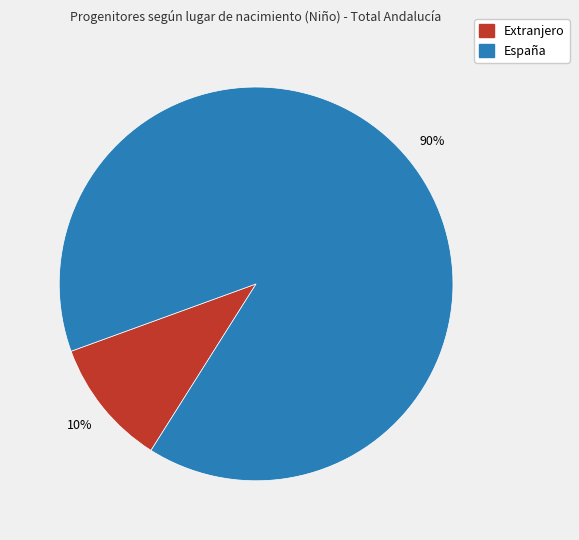

To the nearest percent, what percentage of the pie is Extranjero?

10%